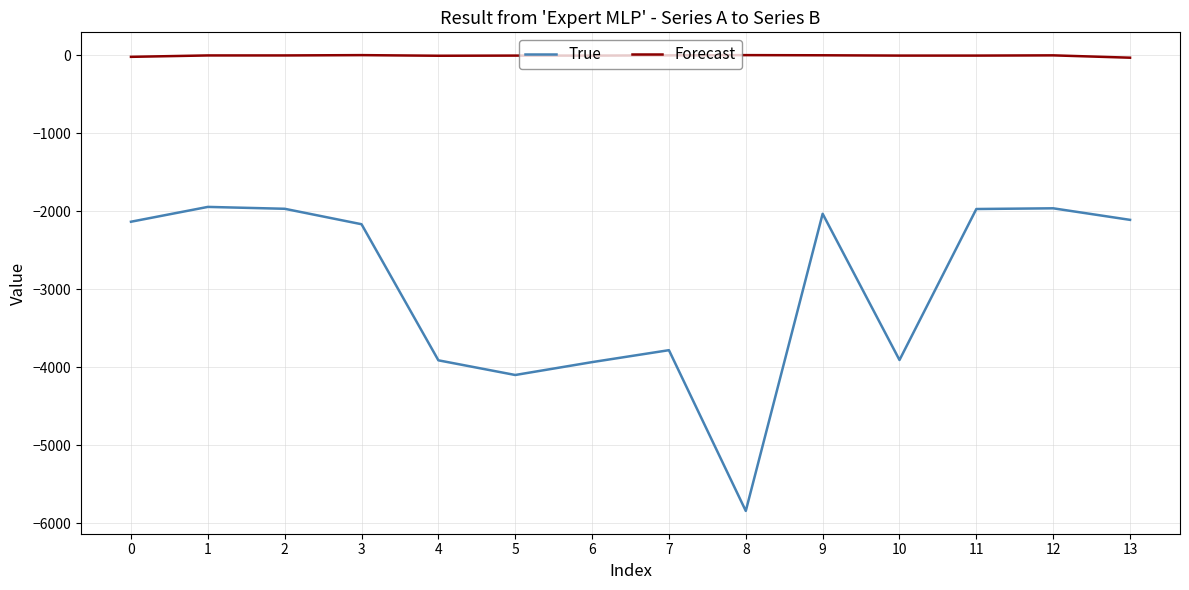

Which series has the largest total across all categories?

Forecast